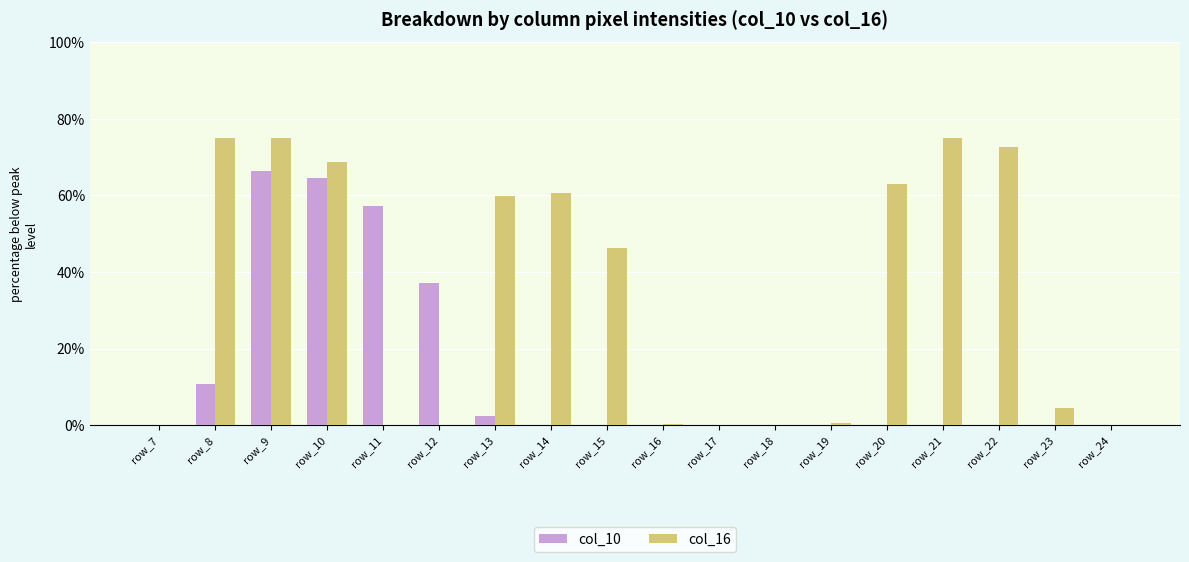

What is the maximum value shown in the chart?

75.0